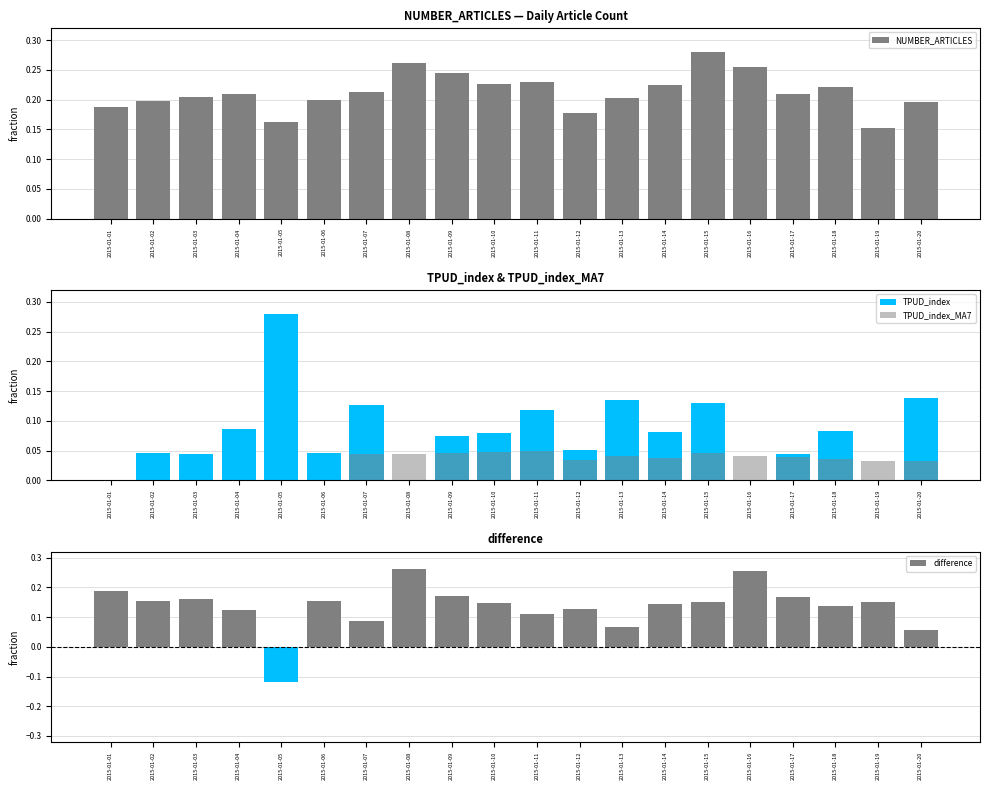

What is the maximum value shown in the chart?

0.3